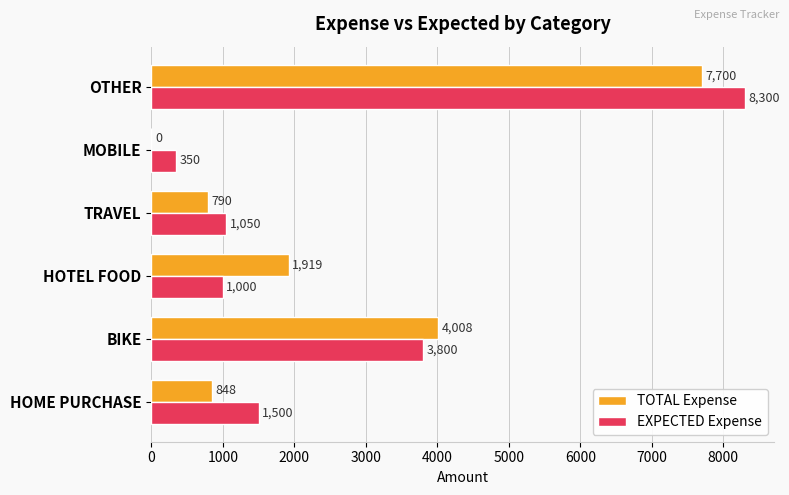

How many distinct data groups are displayed?

2